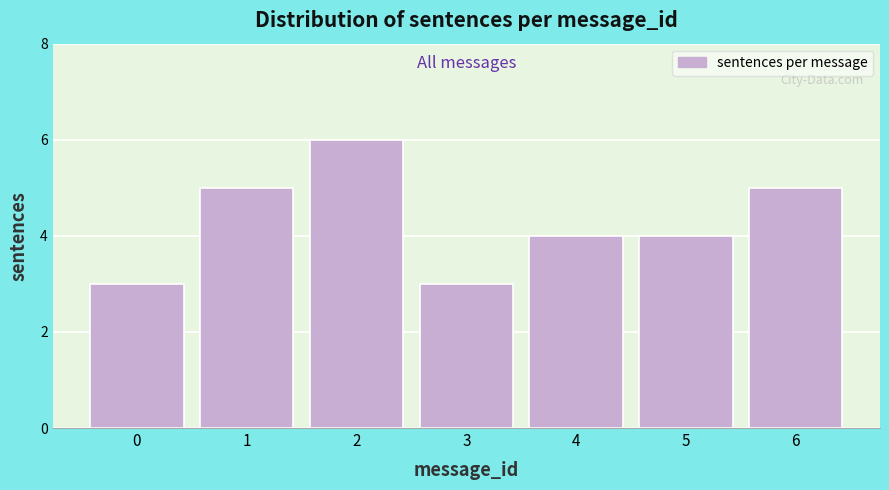

Reading left to right, what are all the values shown in this chart?

3	5	6	3	4	4	5